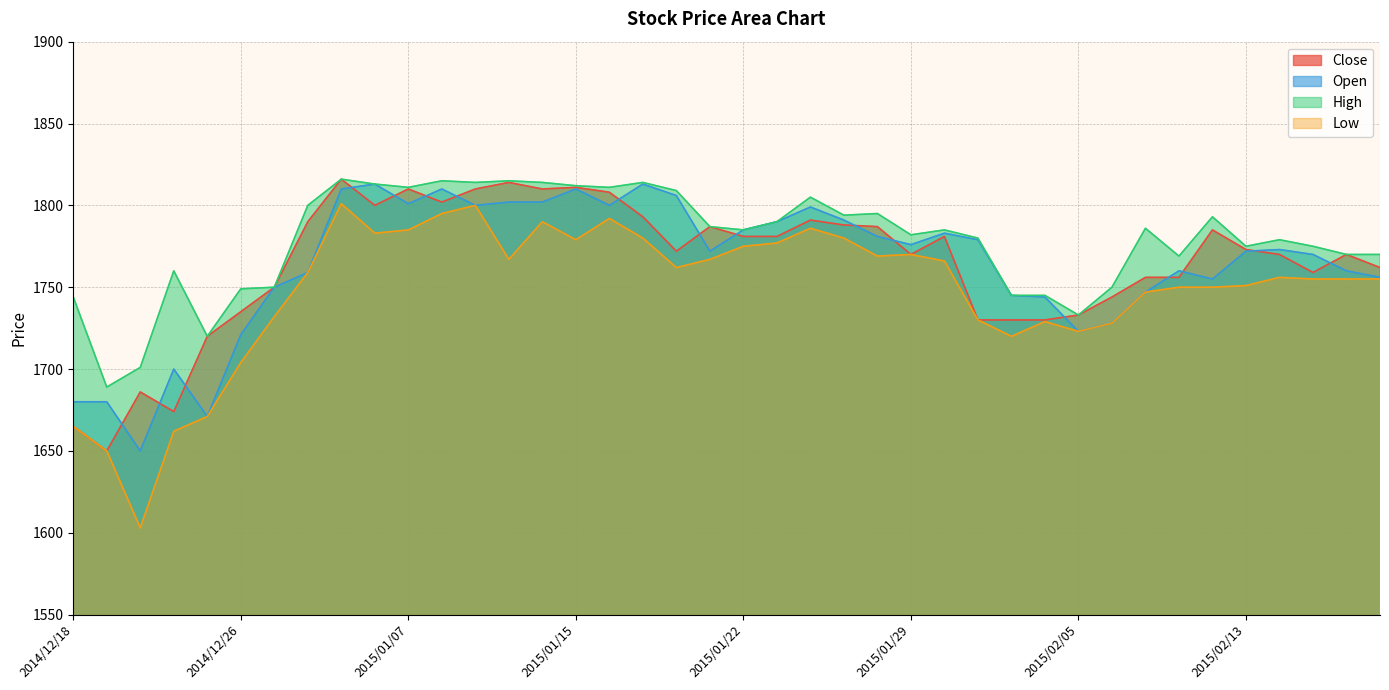

What position from the left is 2014/12/19?

2